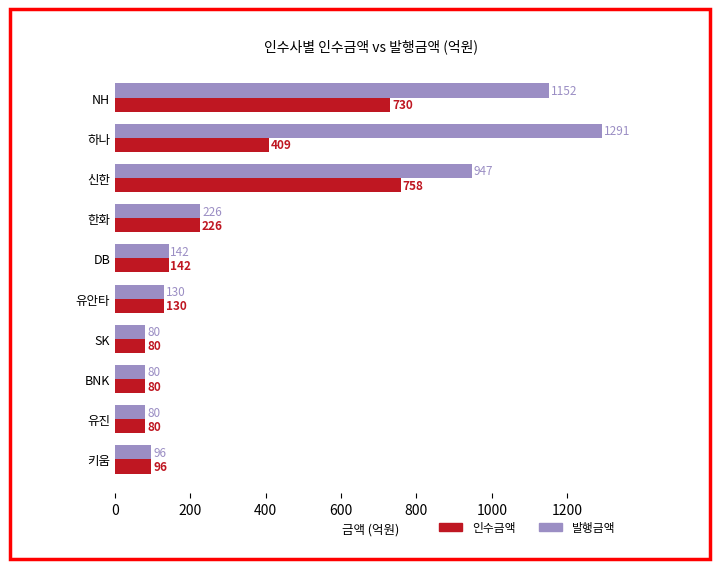

Which series has the largest total across all categories?

발행금액